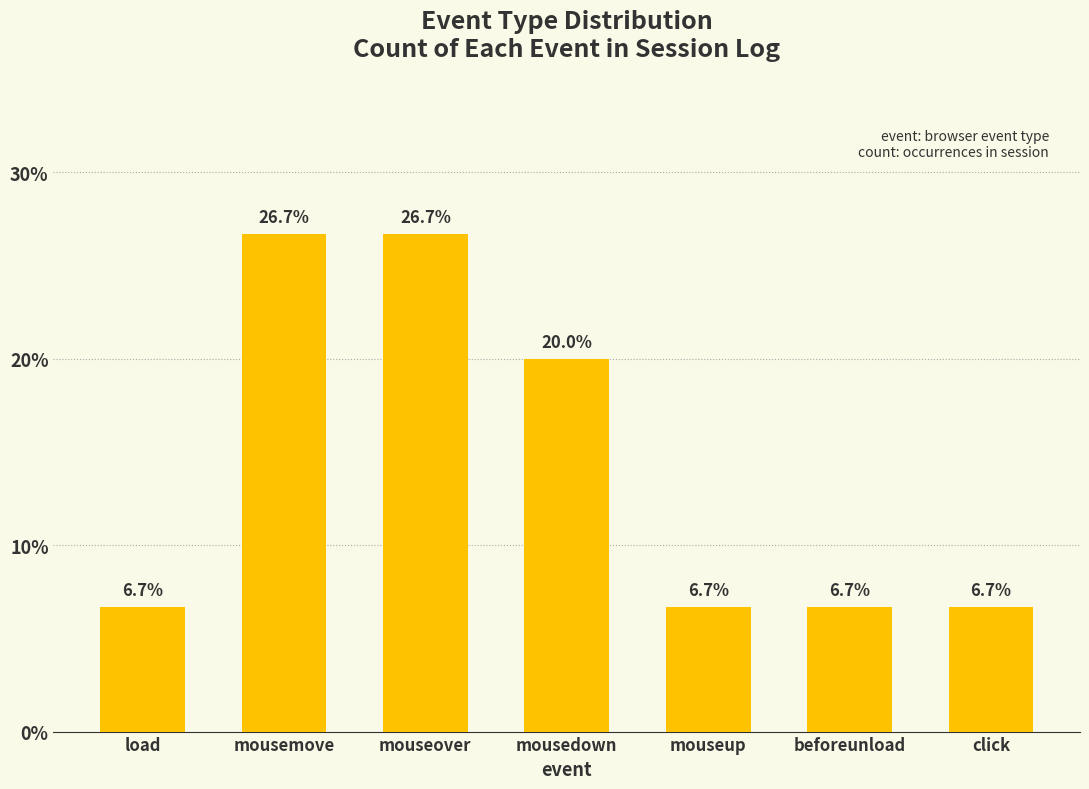

What is the smallest value displayed?

6.7